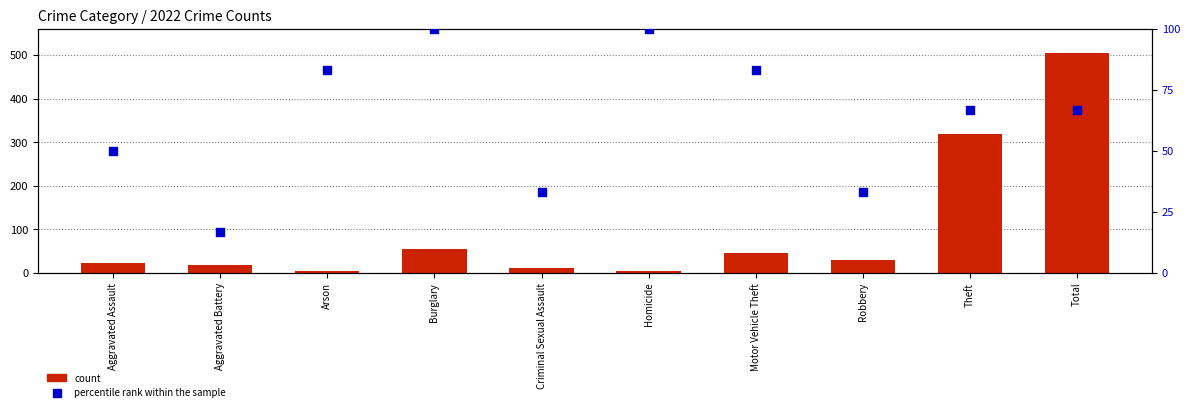

Which series reaches the maximum Y coordinate?

count